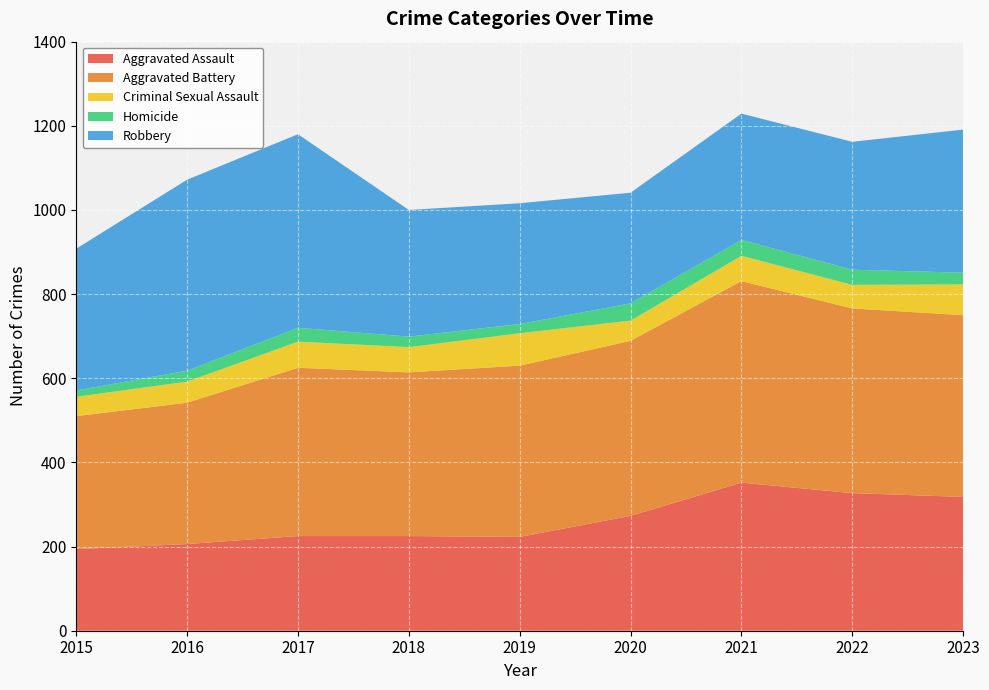

Reading right to left, extract all data points from this chart.

Aggravated Assault: 2023=318	2022=327	2021=352	2020=273	2019=223	2018=225	2017=225	2016=206	2015=194
Aggravated Battery: 2023=432	2022=439	2021=479	2020=416	2019=407	2018=389	2017=400	2016=336	2015=316
Criminal Sexual Assault: 2023=73	2022=56	2021=60	2020=48	2019=77	2018=60	2017=62	2016=50	2015=46
Homicide: 2023=28	2022=36	2021=38	2020=41	2019=22	2018=25	2017=33	2016=26	2015=15
Robbery: 2023=340	2022=304	2021=300	2020=263	2019=287	2018=301	2017=460	2016=454	2015=337